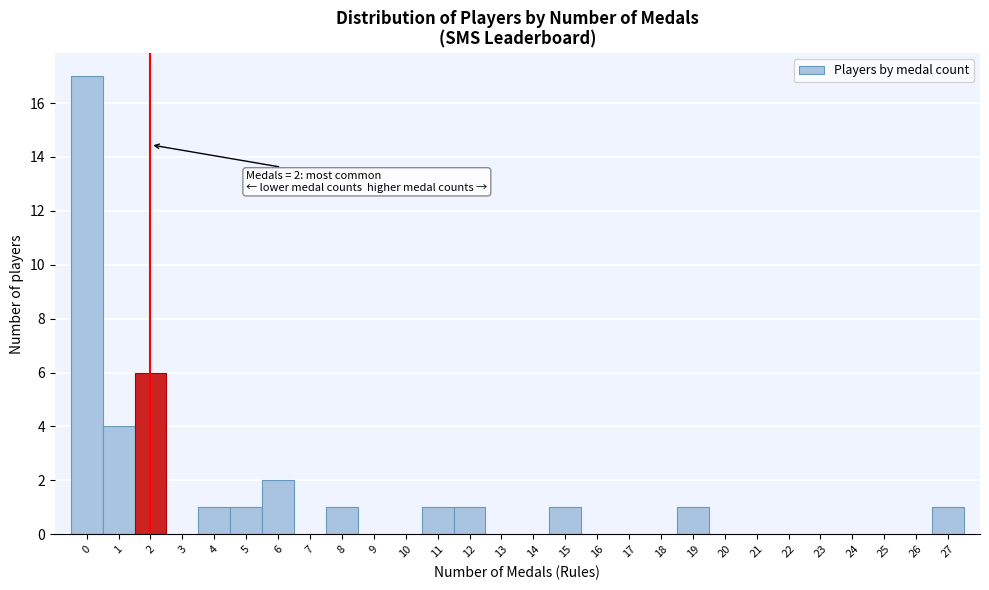

Which range on the x-axis has the tallest bar?

-0.5 to 0.5